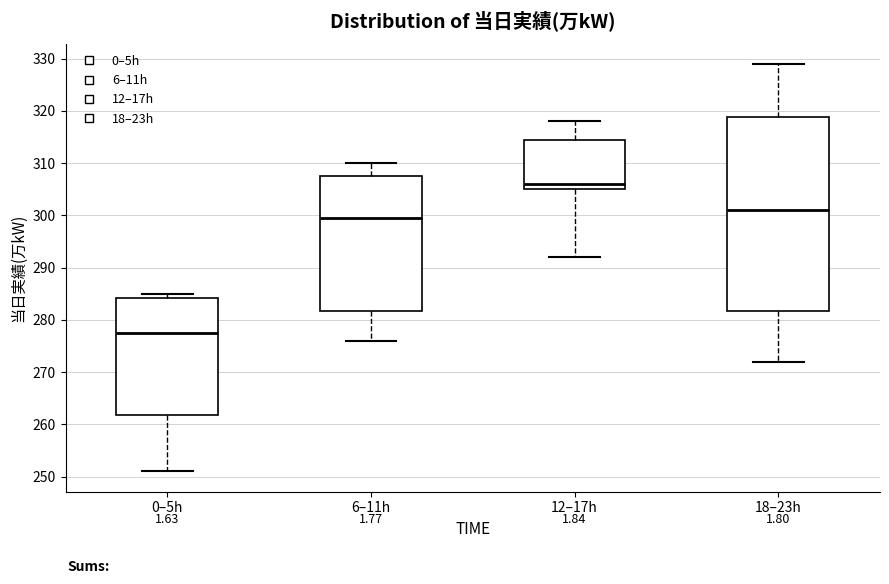

Comparing the boxes themselves (not the whiskers), which one is the tallest?

18–23h